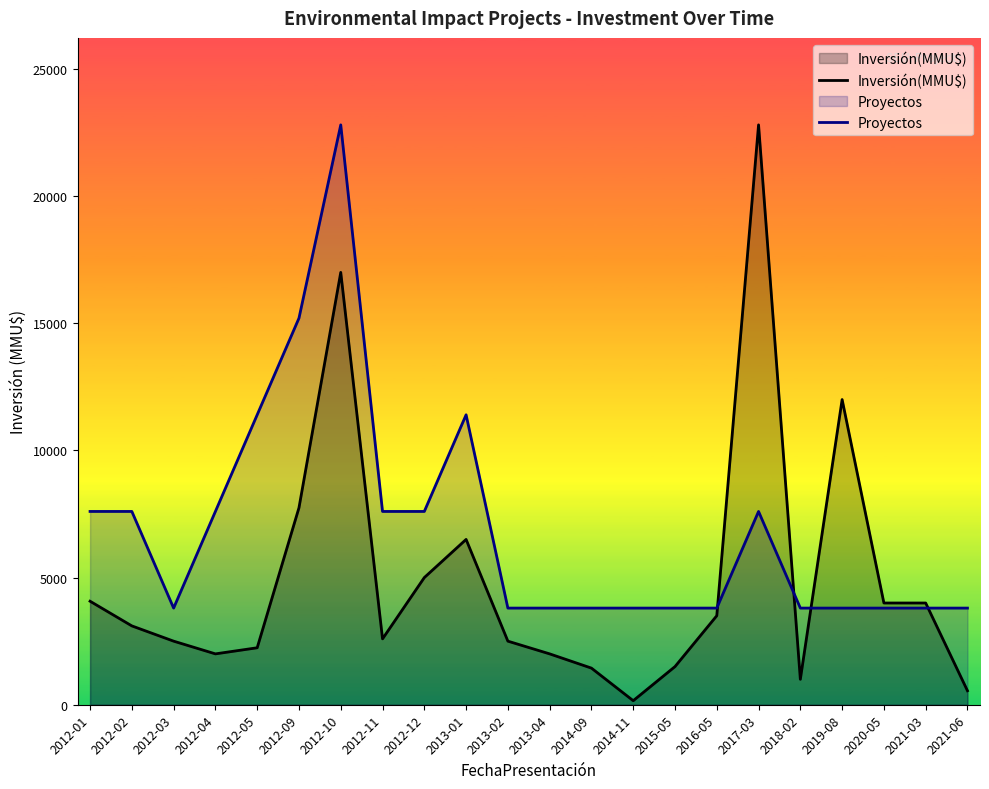

Is the value of Proyectos at 2013-02 greater than the value of Inversión(MMU$) at 2012-02?

Yes